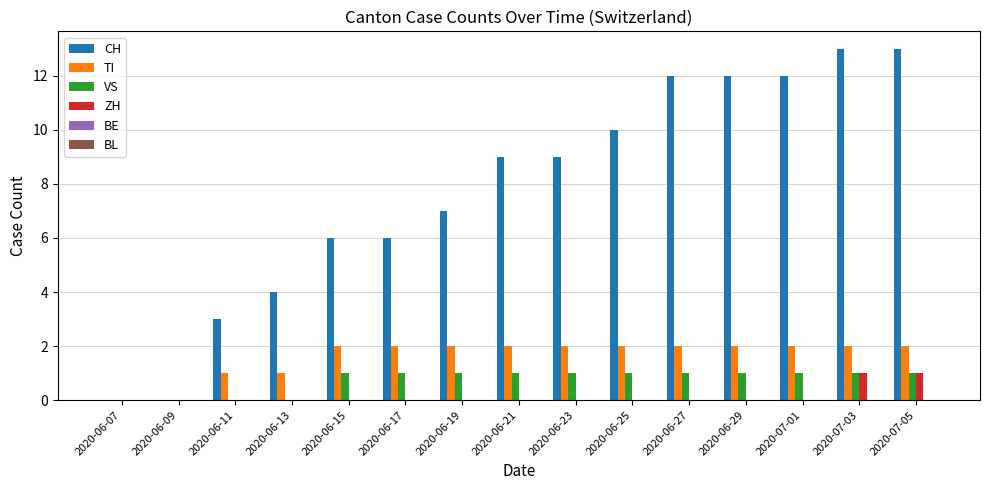

What is the sum of the VS values at 2020-06-27 and 2020-06-19?

2